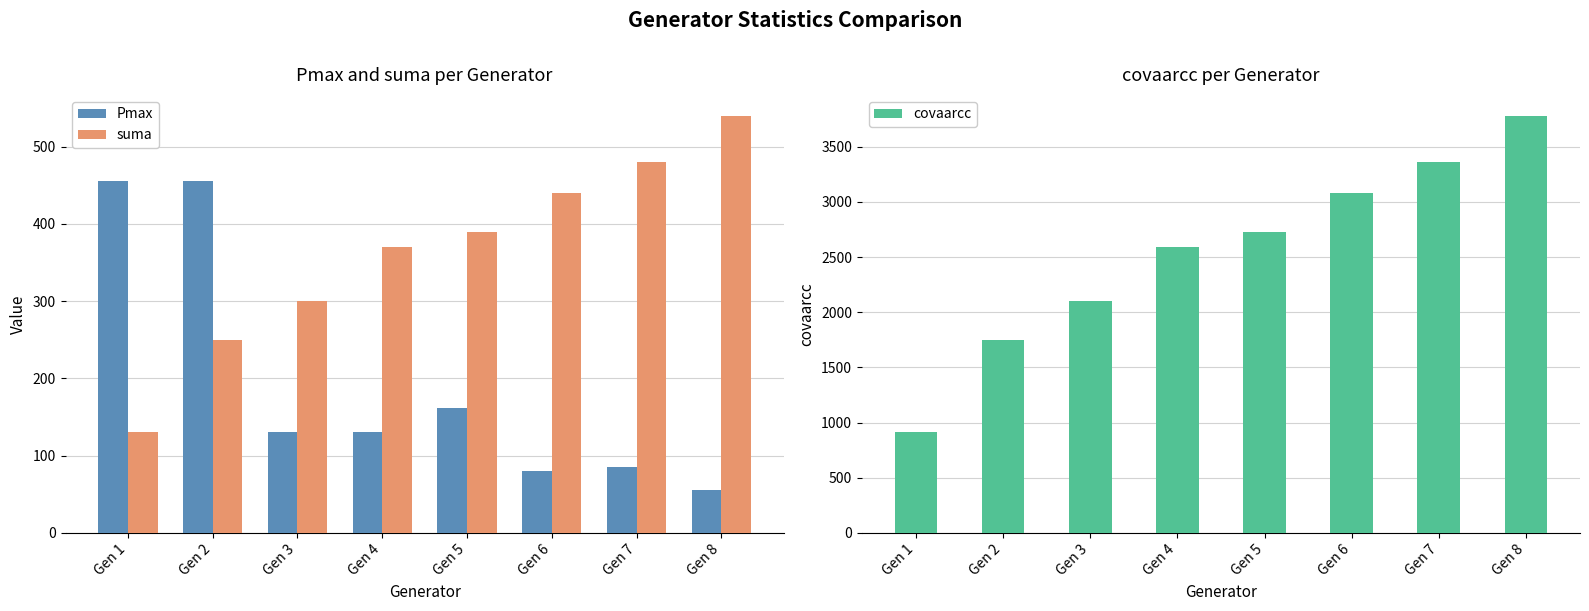

At Gen 2, list the series in order from smallest to largest.

suma, Pmax, covaarcc